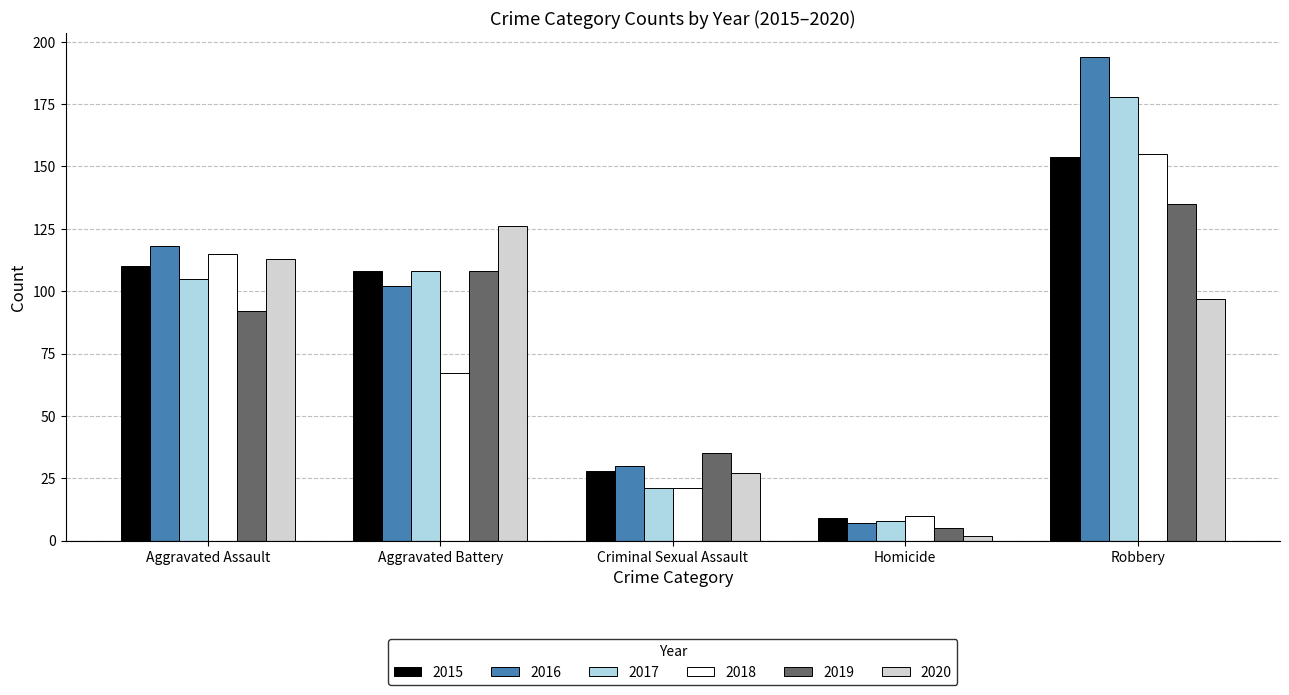

Is it true that 2019 equals 24 at Criminal Sexual Assault?

False